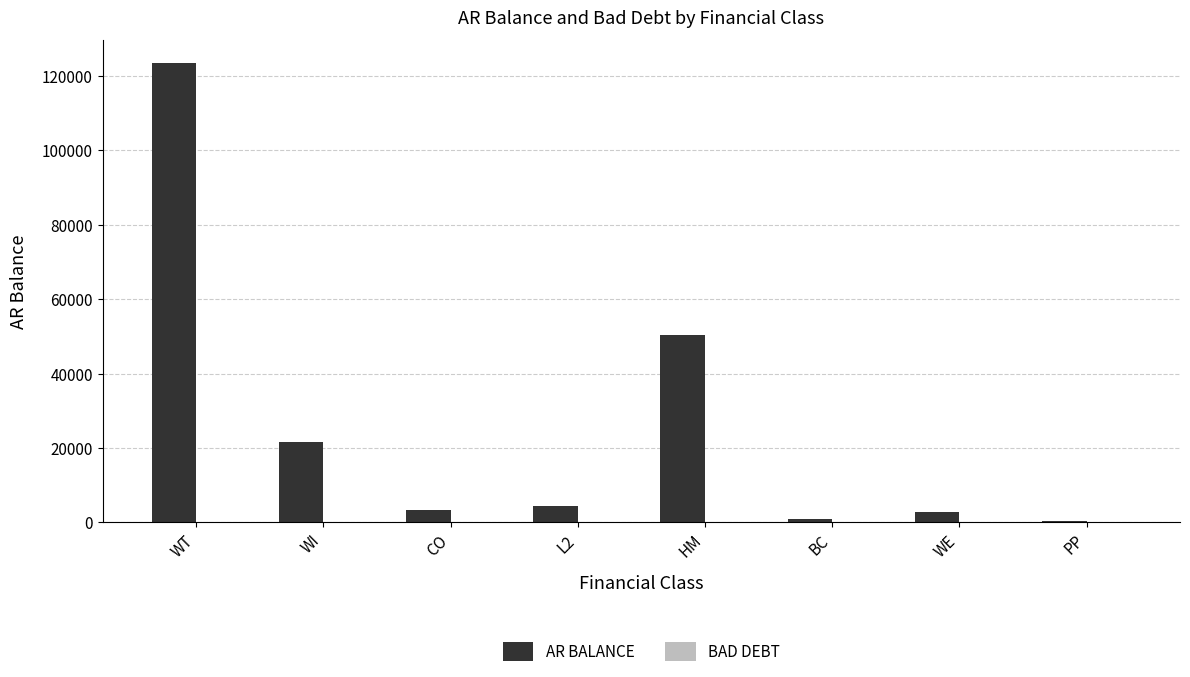

Are the bars horizontal?

No